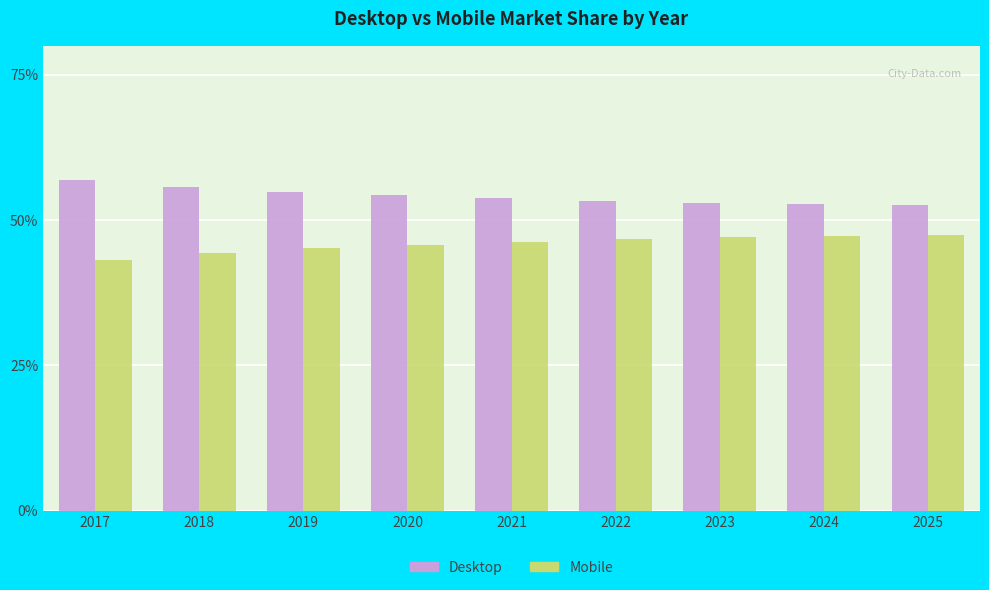

What is the difference between the highest and lowest values at 2025?

5.2